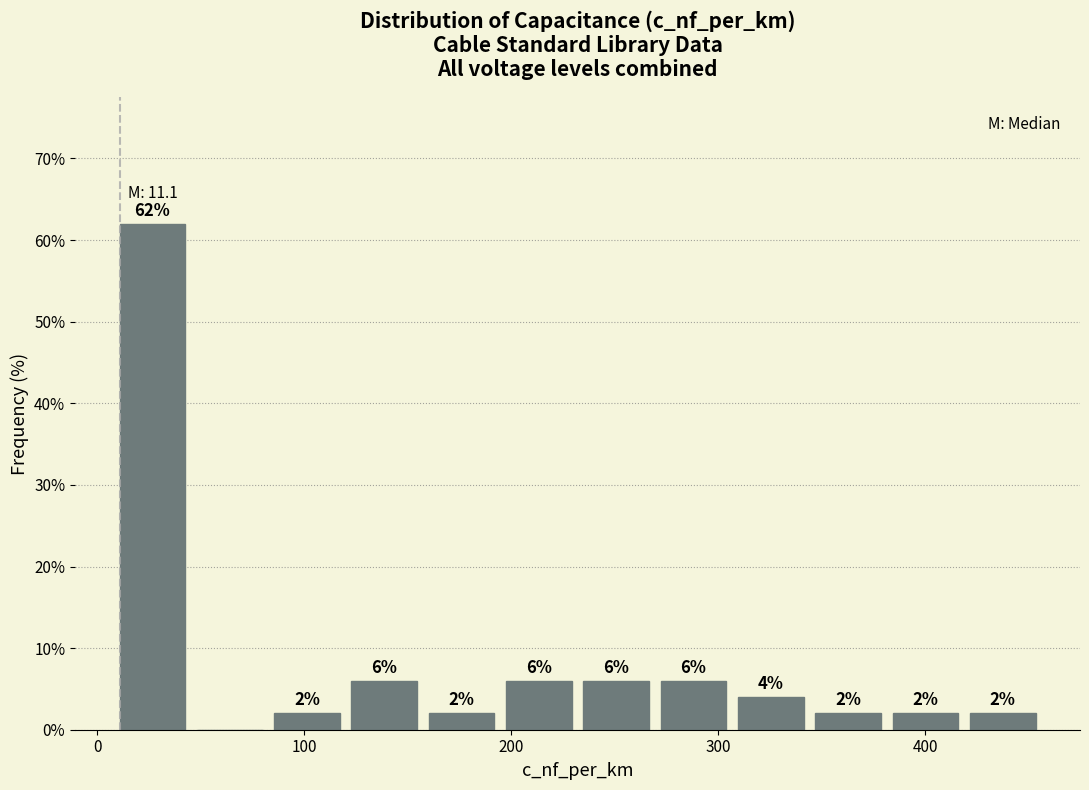

Read against the x-axis, roughly where is the centre of the tallest bar?

30